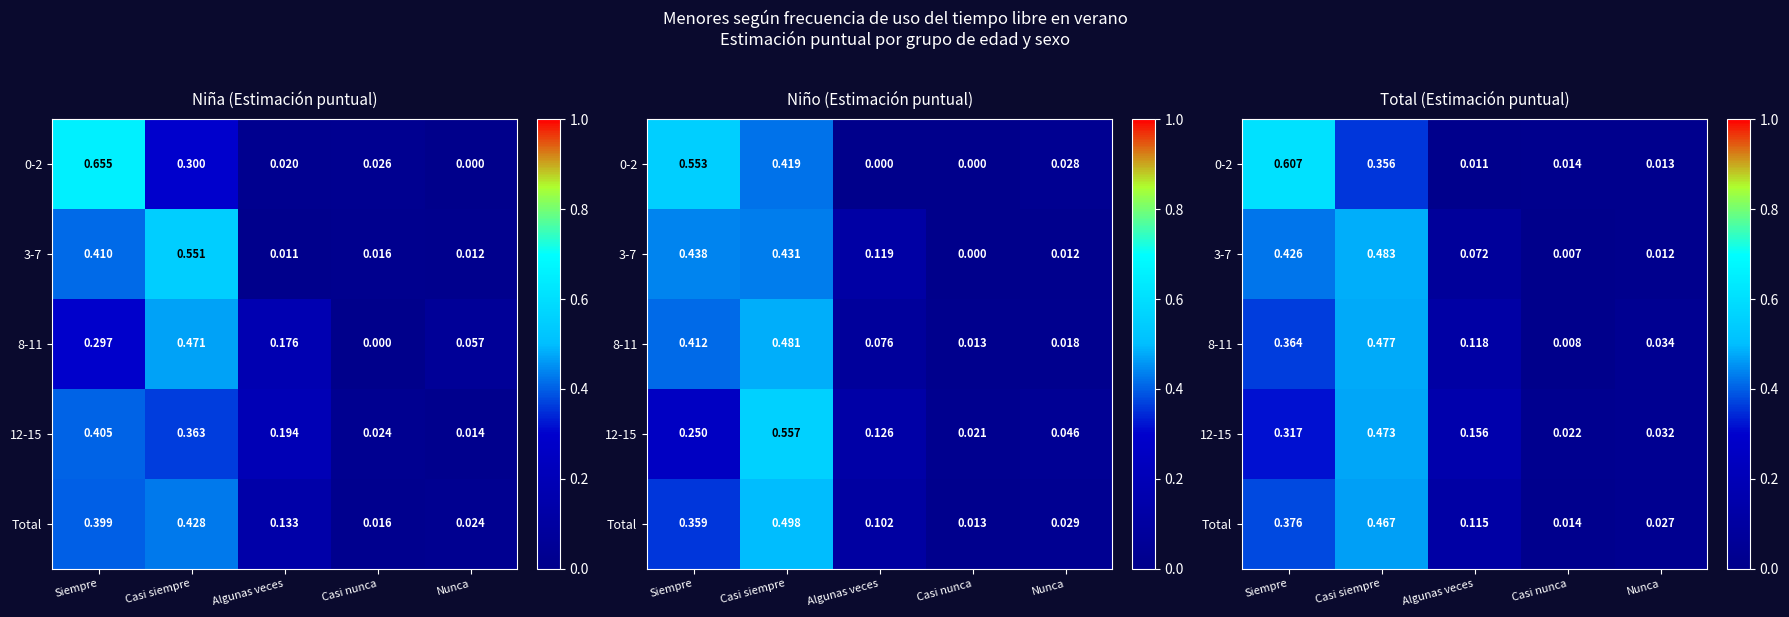

Where is 0-2 nearest to the value 0?

Algunas veces